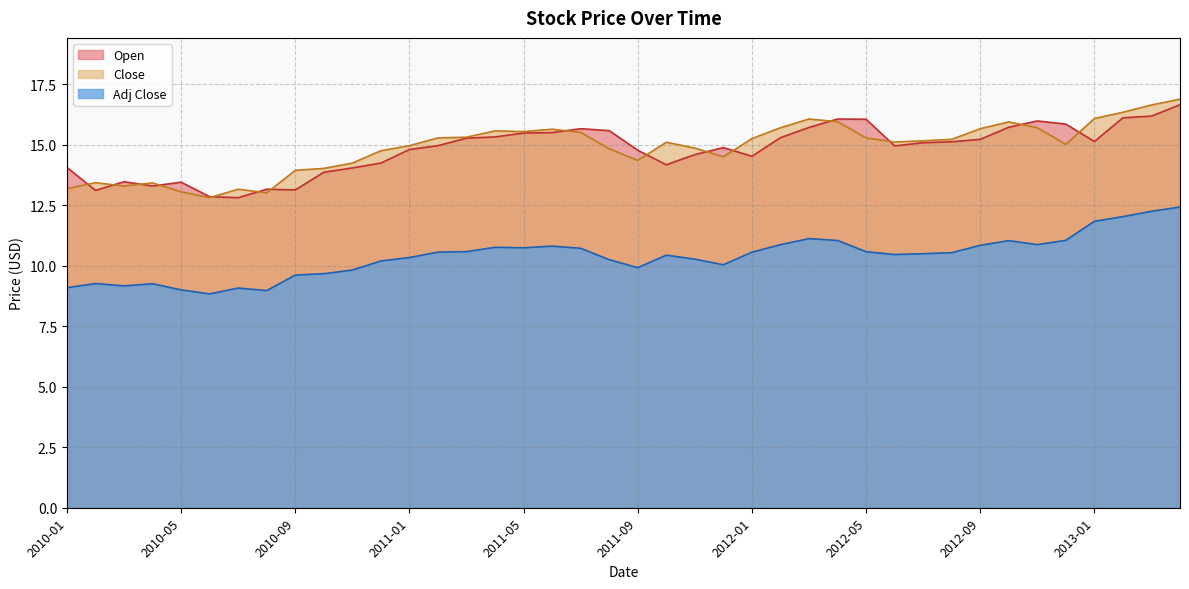

Which series has the largest total across all categories?

Close